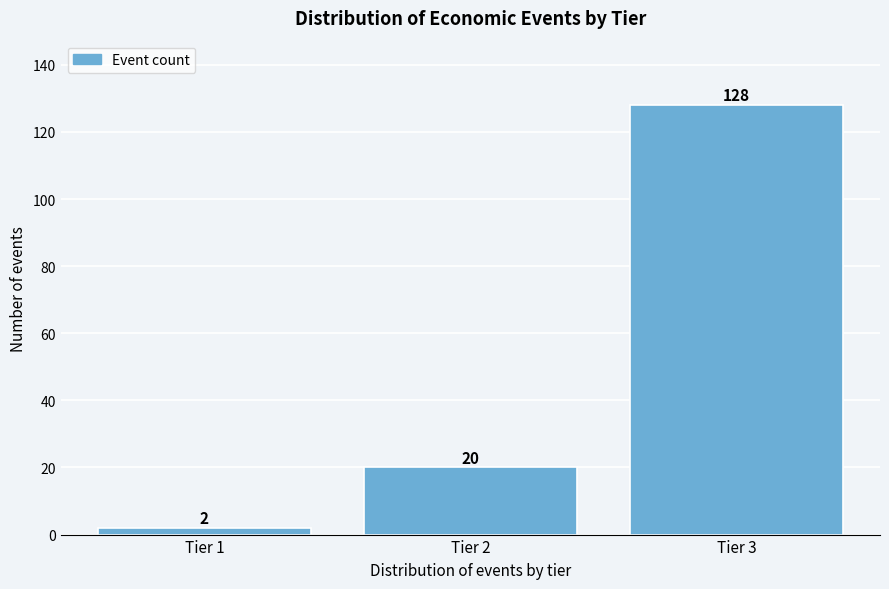

Reading left to right, list all the values displayed in this chart.

Tier 1=2	Tier 2=20	Tier 3=128